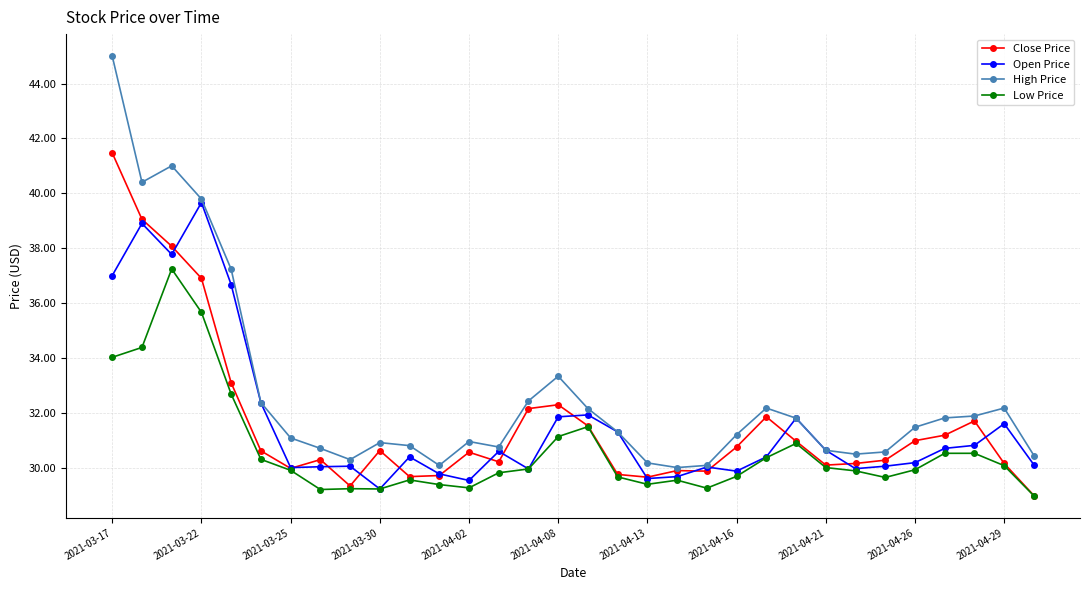

Rank the series by their maximum value, from lowest to highest.

Low Price, Open Price, Close Price, High Price